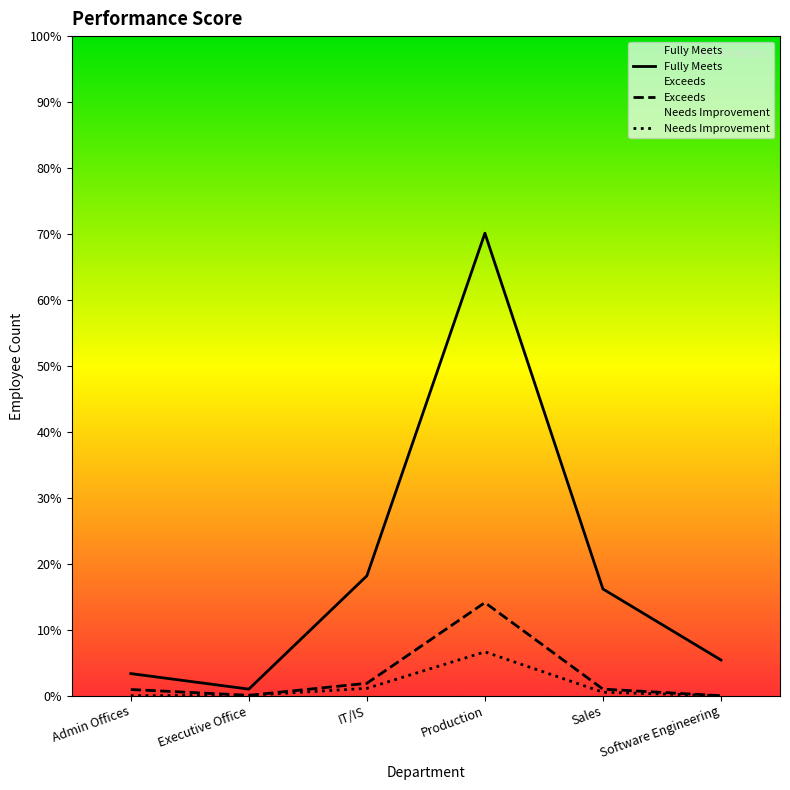

The Exceeds series shows 1 at Executive Office. True or false?

False